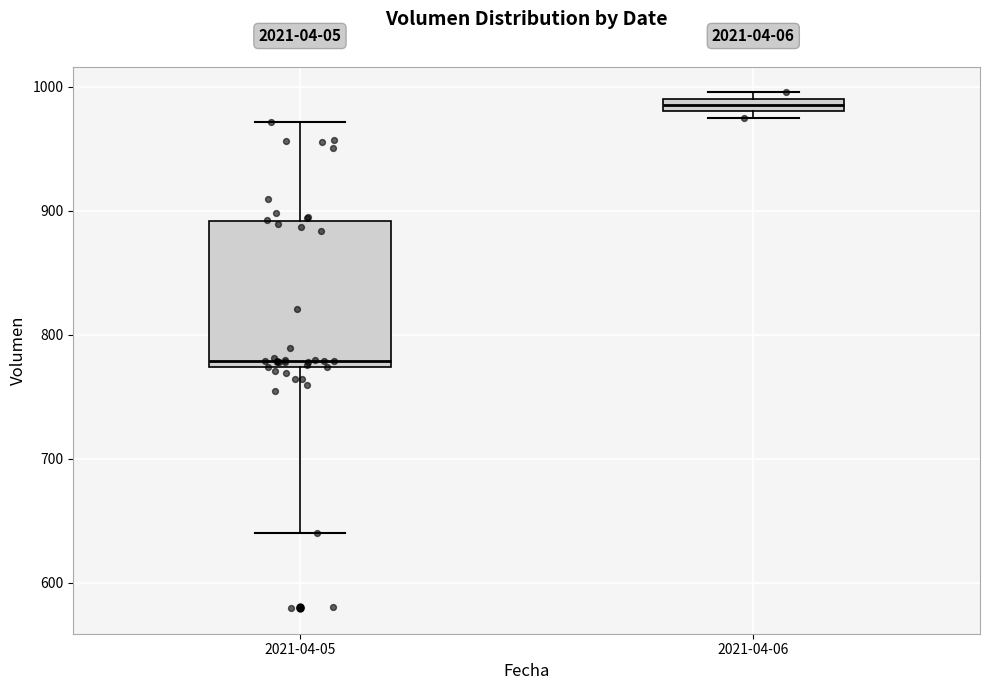

Where does the lower whisker of the box for 2021-04-05 end on the y-axis? The values are not printed on the chart, so give them approximately, as read against the axis.

640